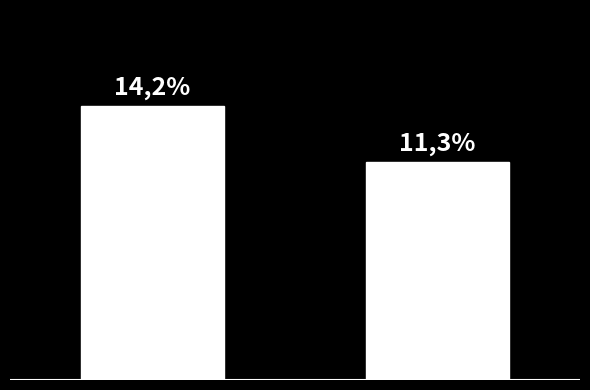

Are the bars horizontal?

No